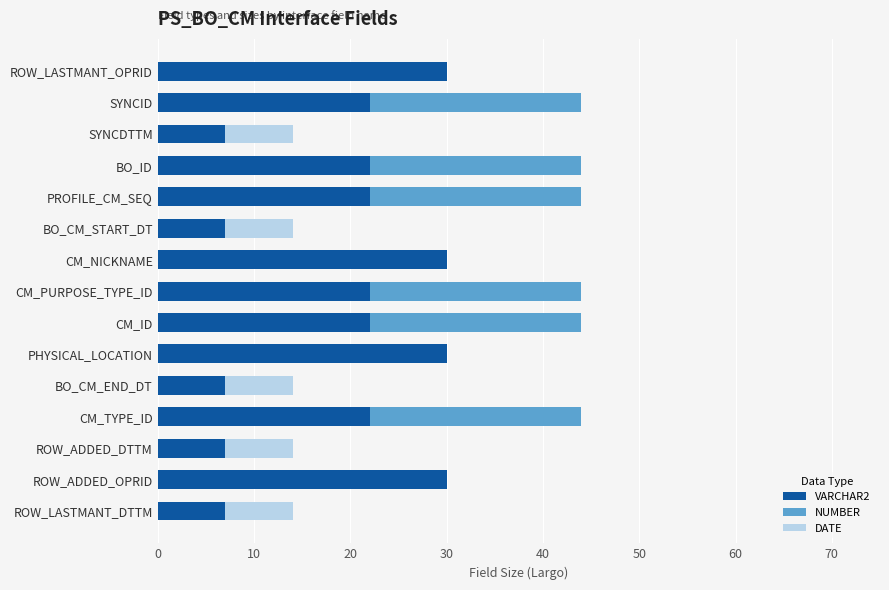

What is the highest value of the VARCHAR2 series?

30